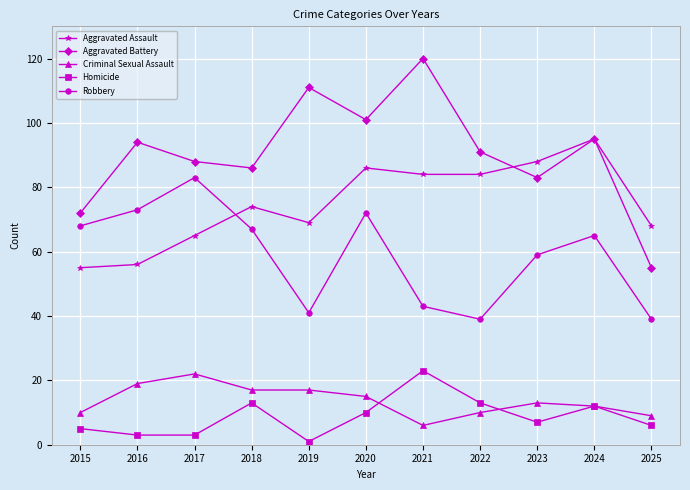

How many interior local peaks does the Aggravated Battery series have?

4